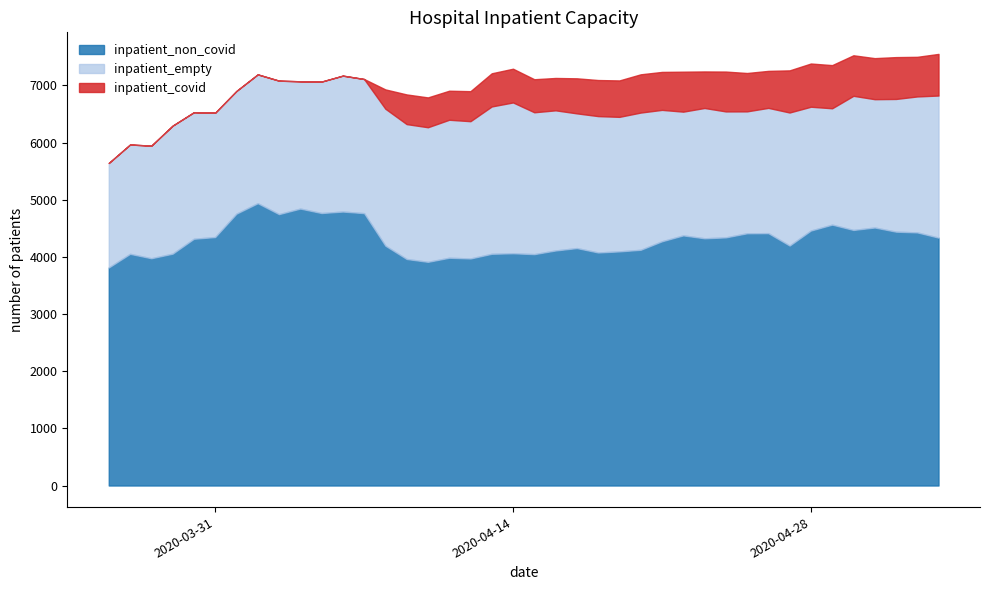

How many lines are shown in the chart?

3